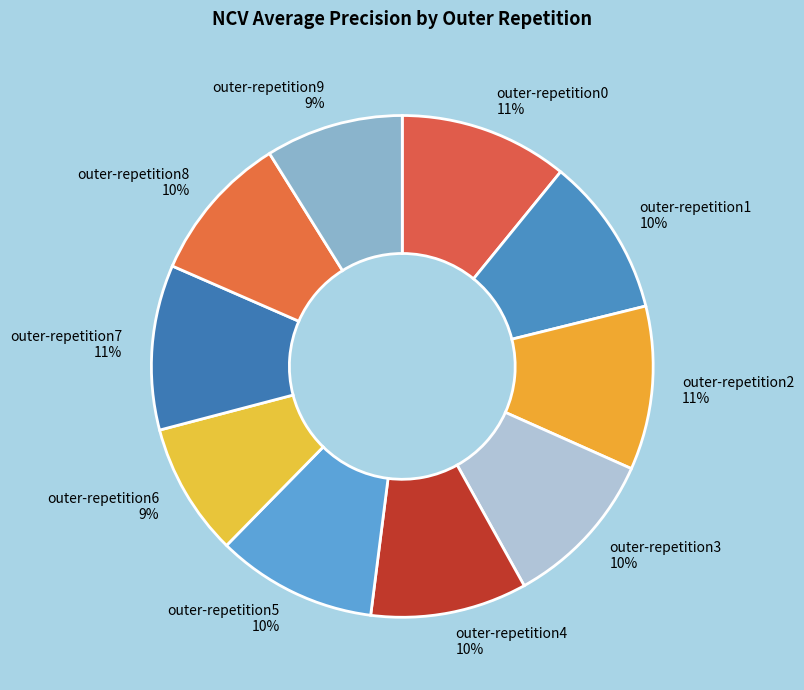

Which has a higher value, outer-repetition6 or outer-repetition8?

outer-repetition8